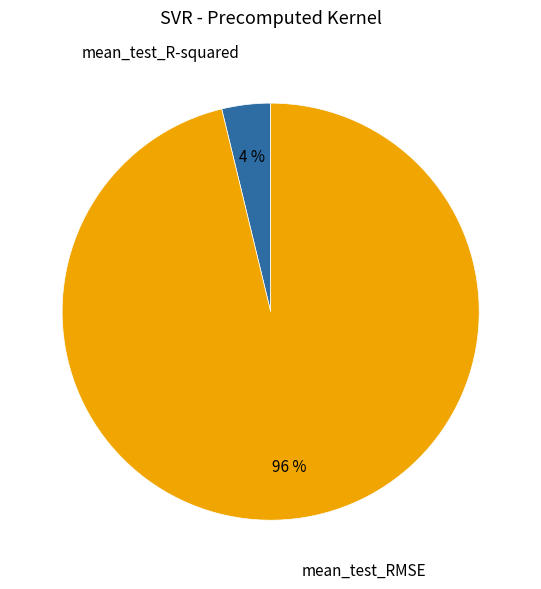

To the nearest percent, what is the difference between the largest and smallest slice percentages?

92%